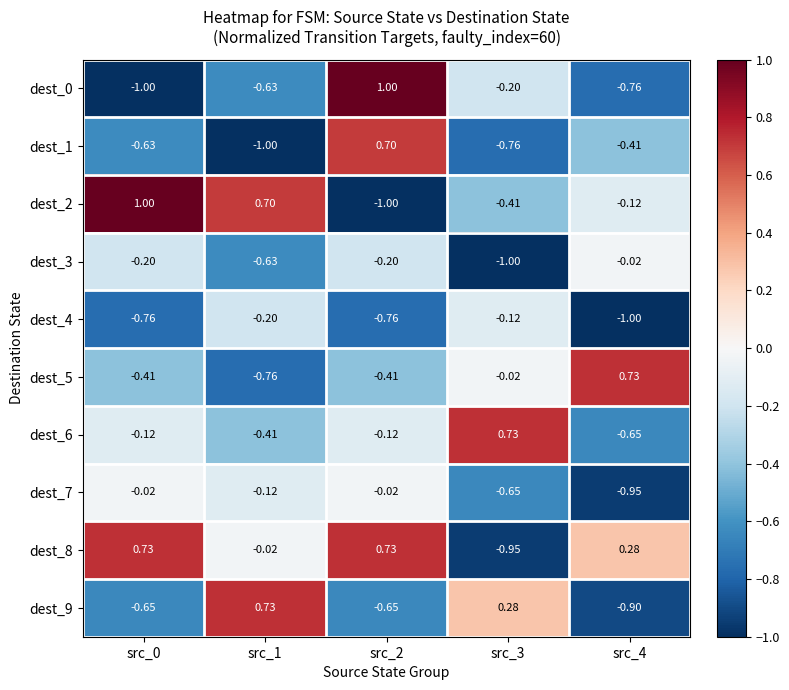

How many categories are shown in the chart?

5